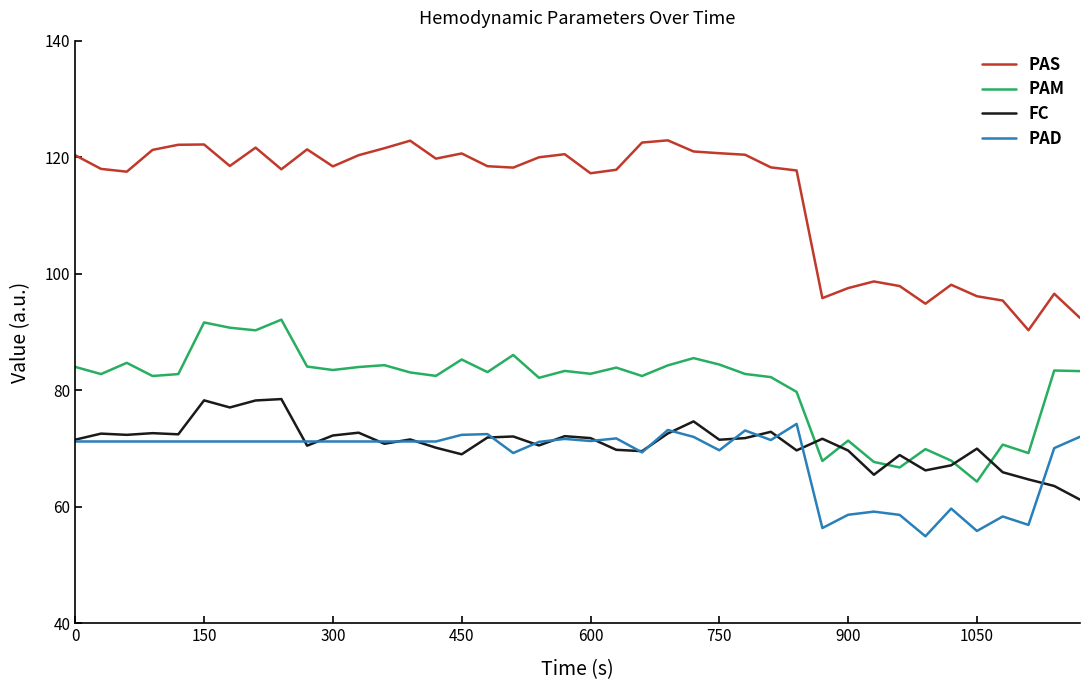

Rank the series by their maximum value, from lowest to highest.

PAD, FC, PAM, PAS